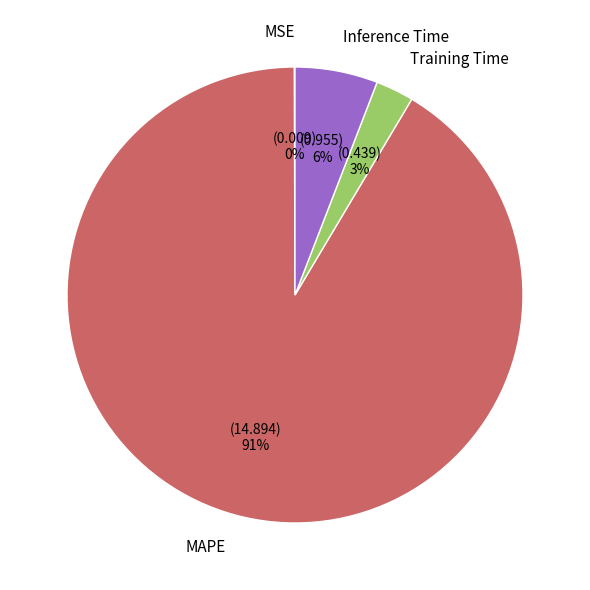

What is the majority slice?

MAPE